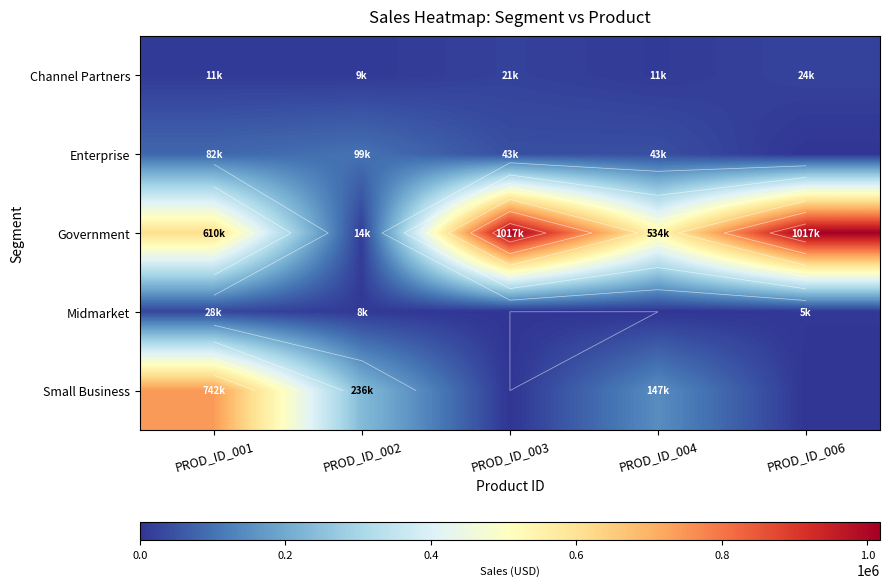

What is the sum of the Channel Partners values at PROD_ID_002 and PROD_ID_001?

19669.2